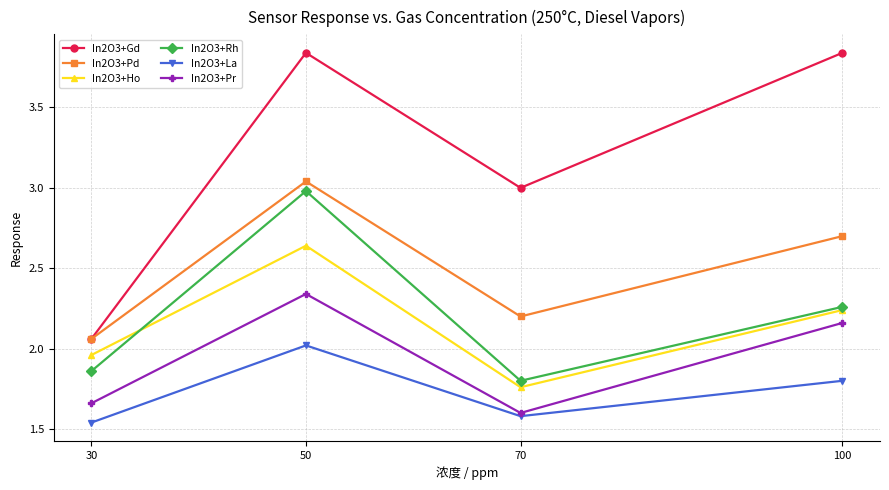

The value of In2O3+Gd at 50 is 1.1. True or false?

False